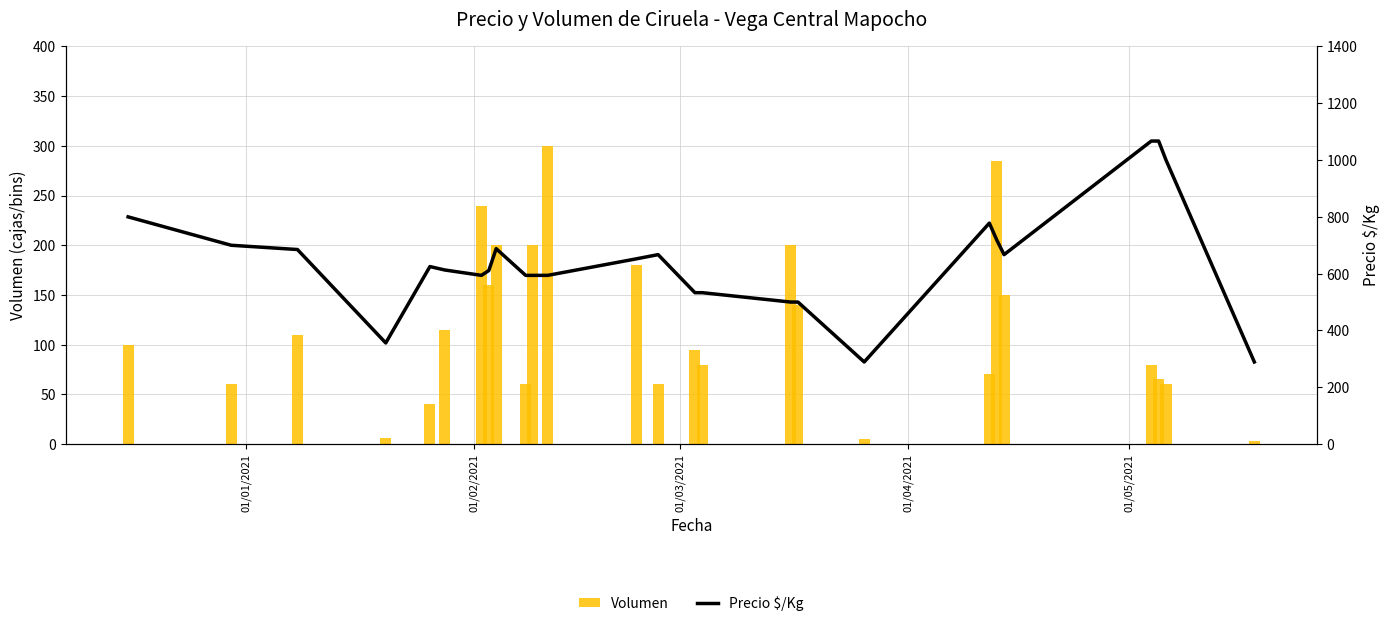

What is the difference between the second highest and minimum values in the Volumen series?

282